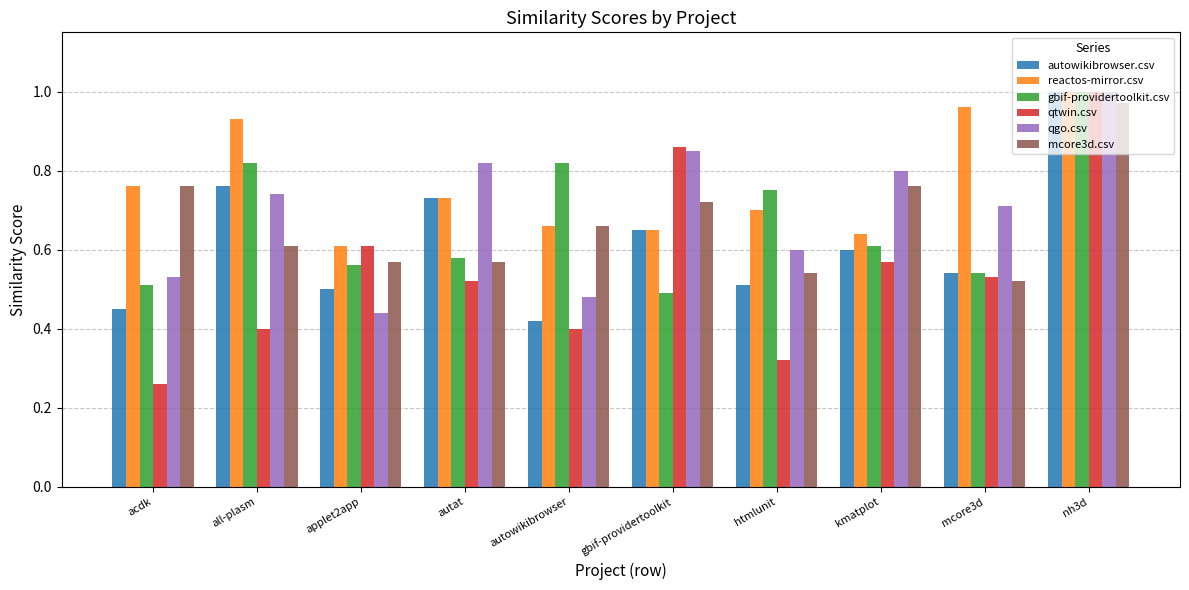

Are the bars horizontal?

No